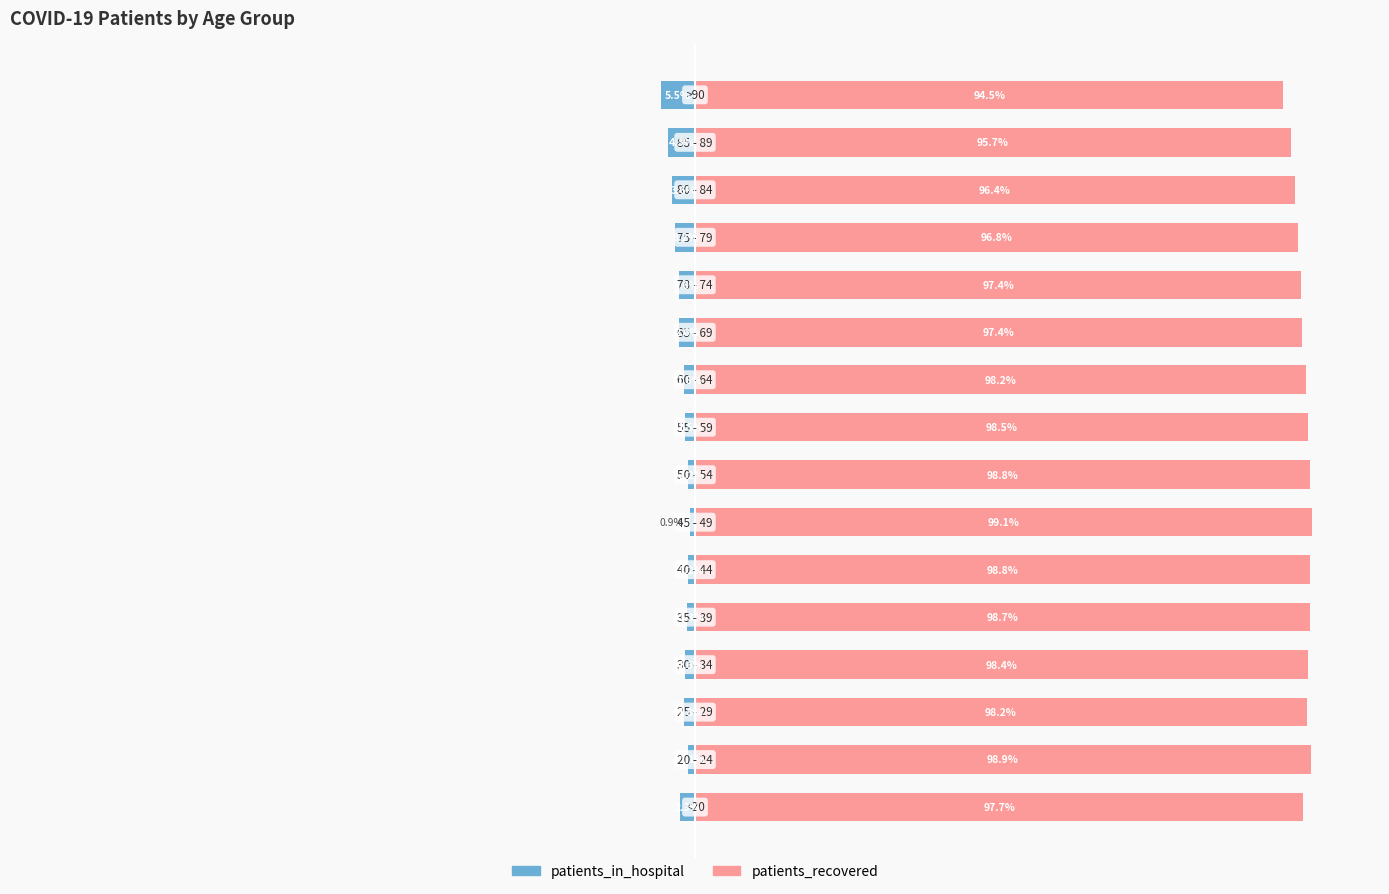

Reading right to left, what are all the values shown in this chart?

patients_in_hospital: 15=-5.5	14=-4.3	13=-3.6	12=-3.2	11=-2.6	10=-2.6	9=-1.8	8=-1.5	7=-1.2	6=-0.9	5=-1.2	4=-1.3	3=-1.6	2=-1.8	1=-1.1	0=-2.3
patients_recovered: 15=94.5	14=95.7	13=96.4	12=96.8	11=97.4	10=97.4	9=98.2	8=98.5	7=98.8	6=99.1	5=98.8	4=98.7	3=98.4	2=98.2	1=98.9	0=97.7